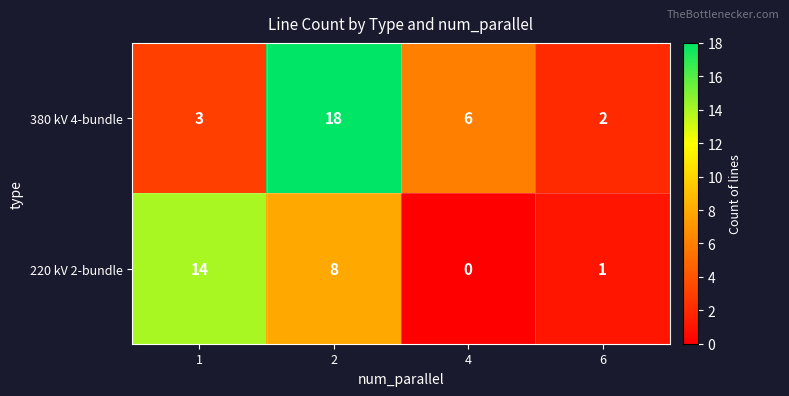

The value of 380 kV 4-bundle at 6 is 2. True or false?

True